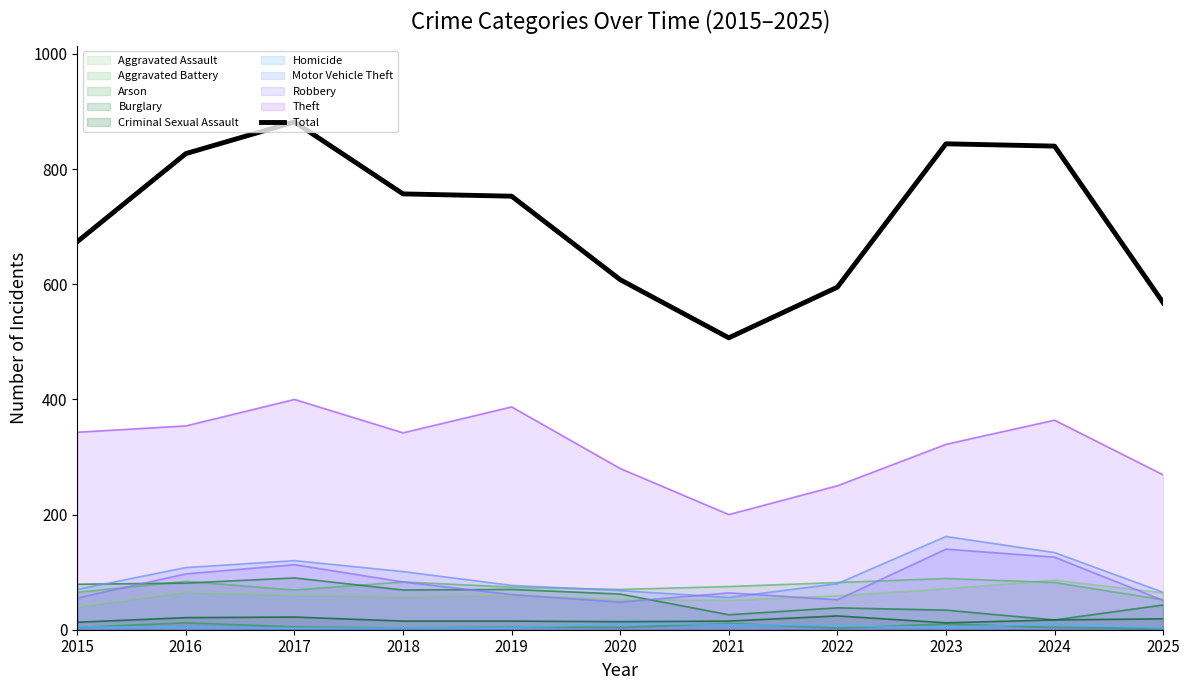

Reading right to left, transcribe all the data shown in this chart.

2025=568	2024=840	2023=844	2022=595	2021=507	2020=608	2019=753	2018=757	2017=882	2016=827	2015=674